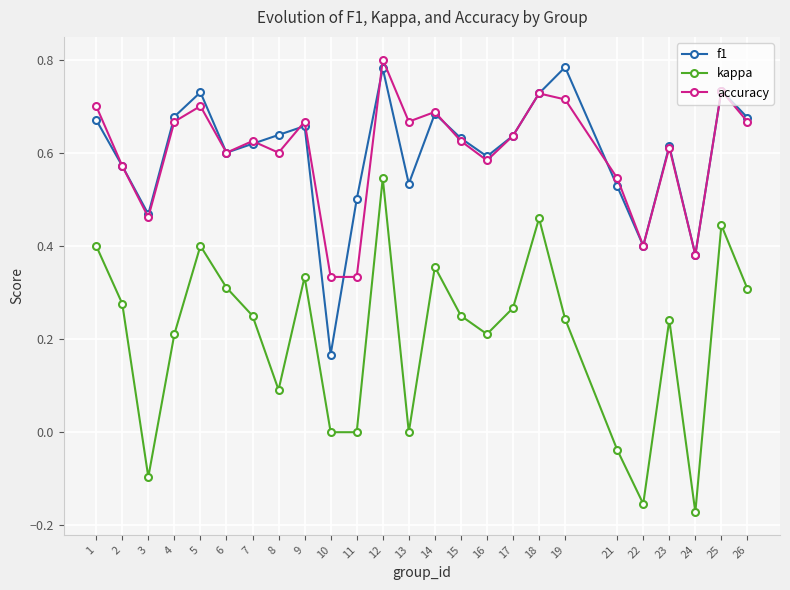

Between 11 and 12, which series saw the biggest shift?

kappa